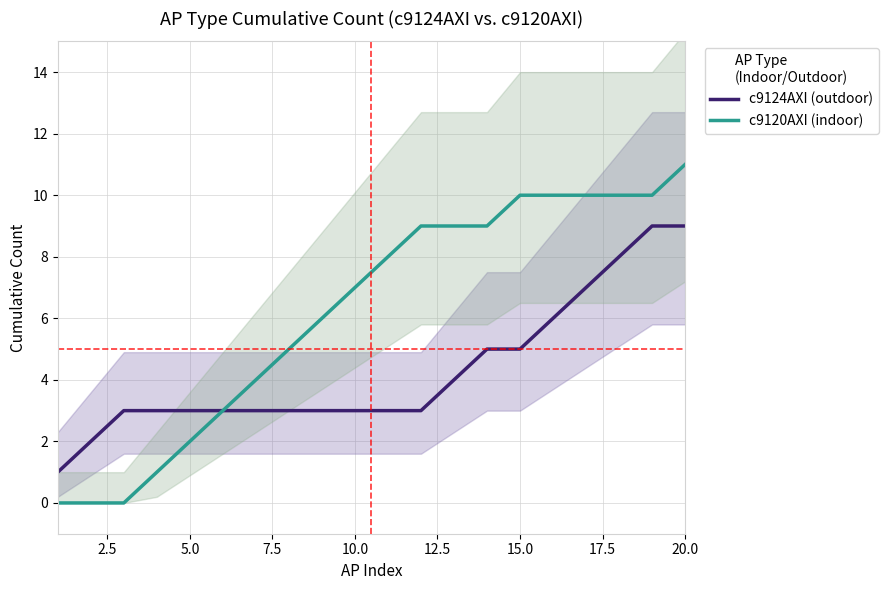

What is the difference between the second highest and minimum values in the c9124AXI (outdoor) series?

8